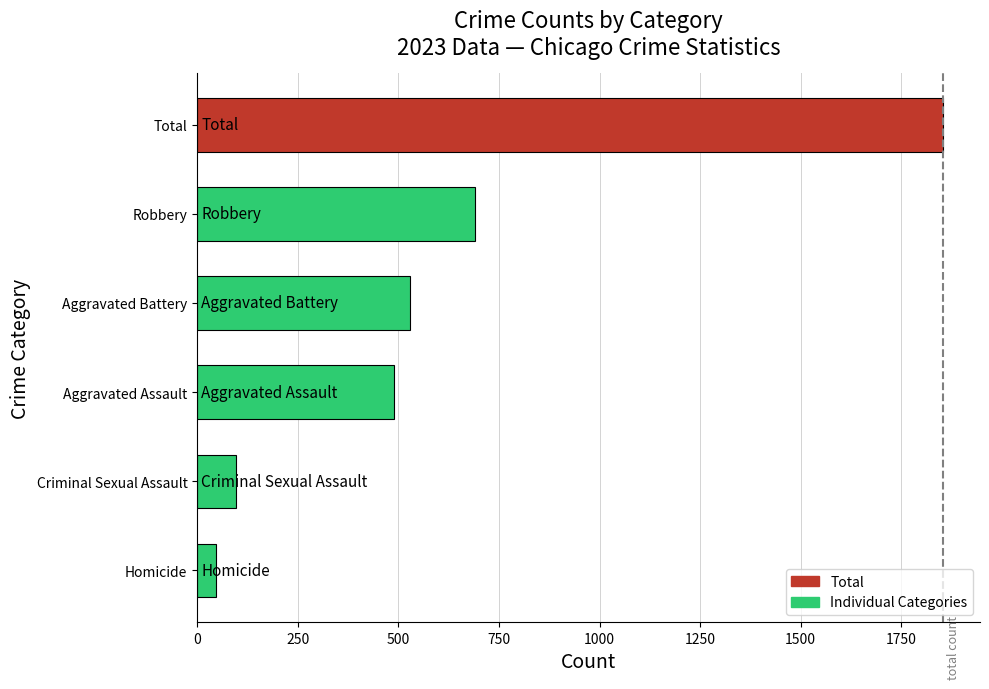

Does the chart contain stacked bars?

No